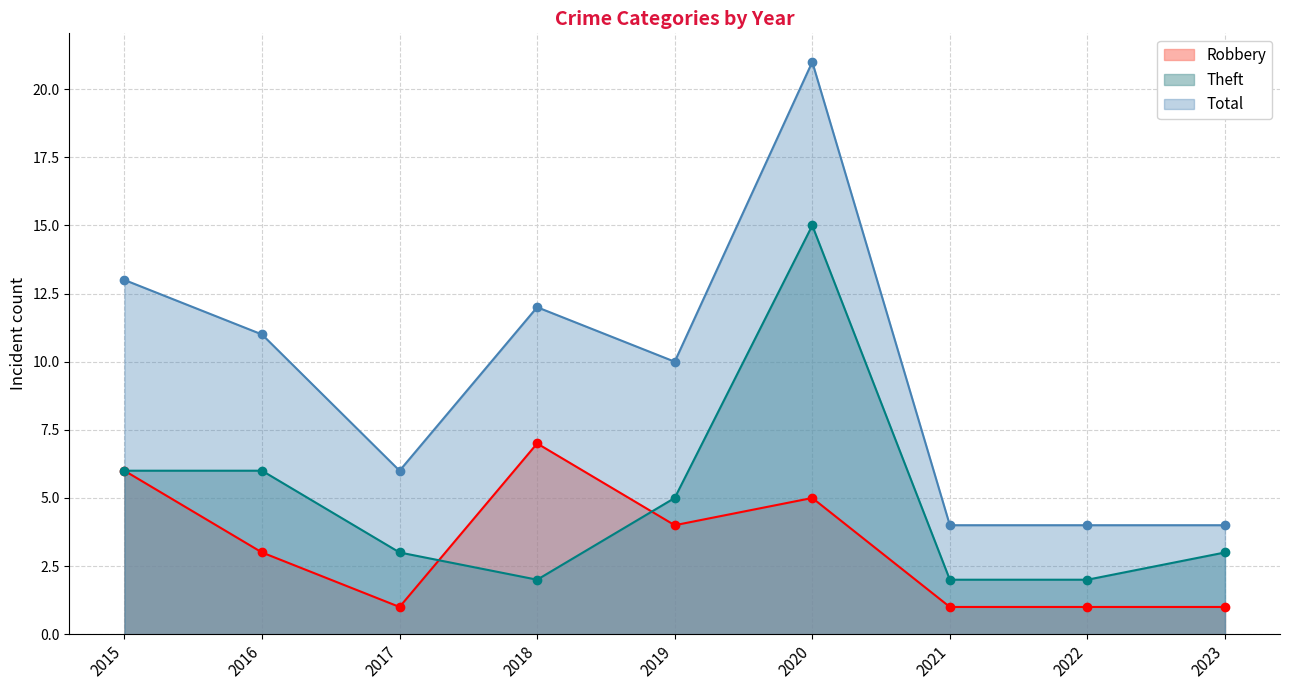

What are all the series names shown in the legend?

Robbery, Theft, Total